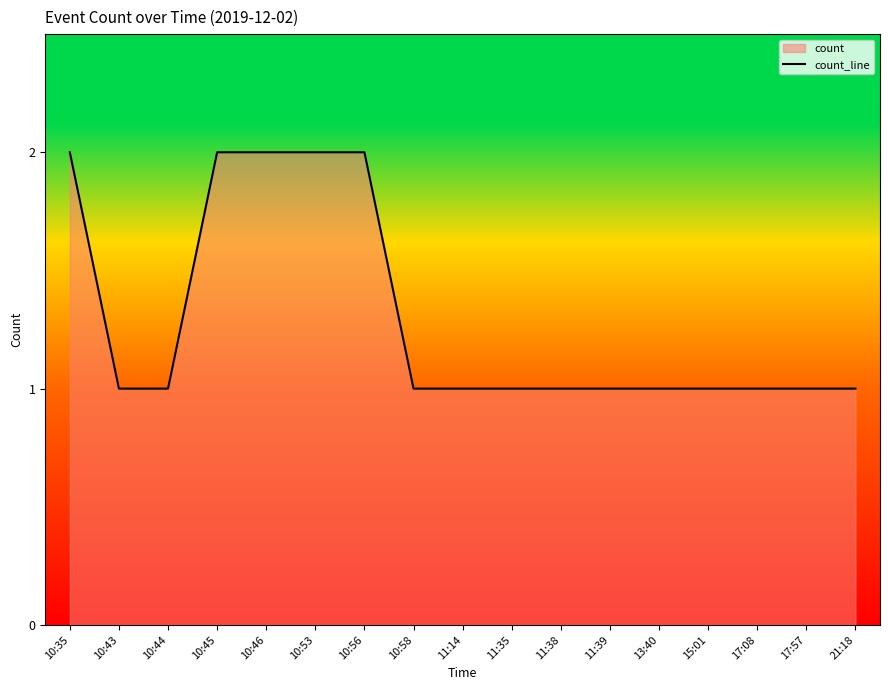

True or false: the data shows 1 at 17:08.

True